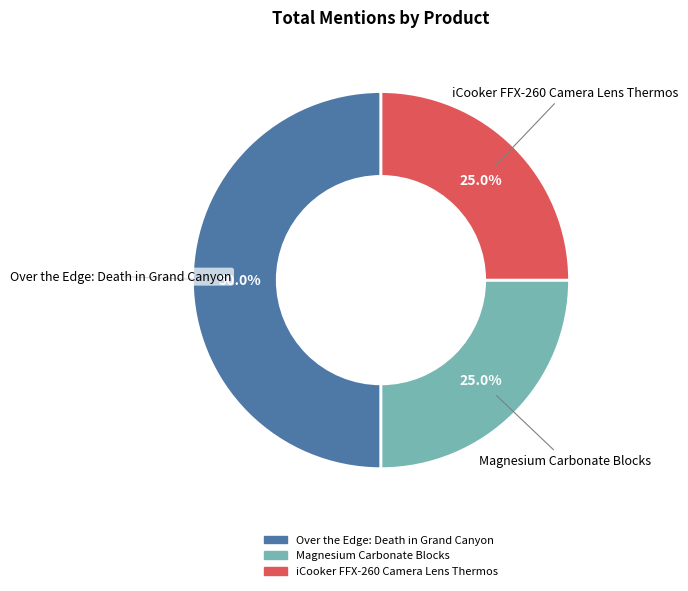

Which slice is the largest?

Over the Edge: Death in Grand Canyon